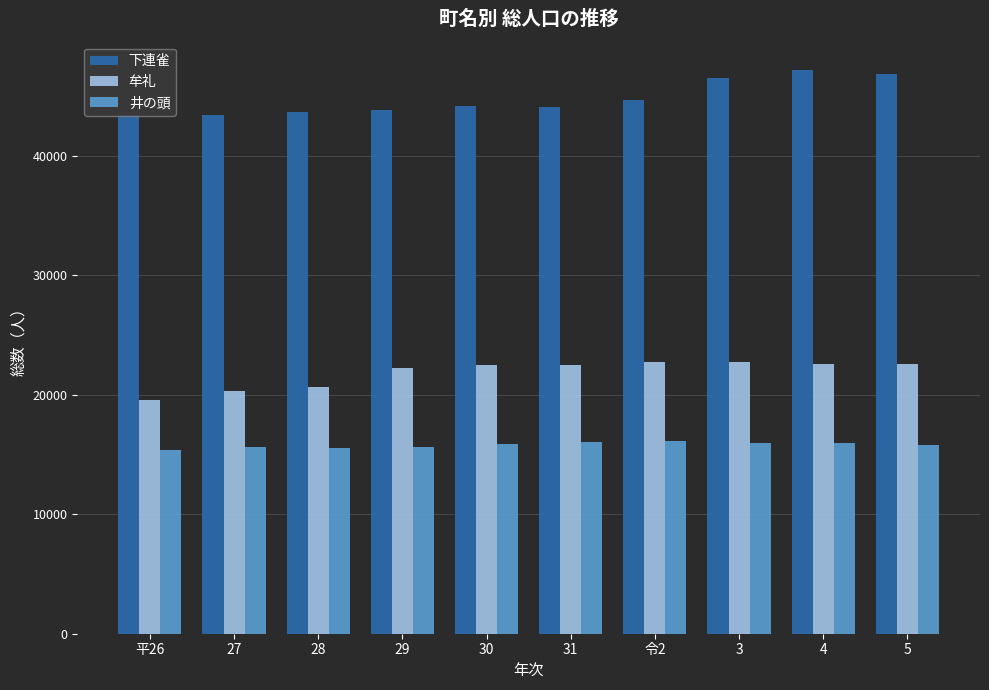

Which series has the largest range (max minus min)?

下連雀